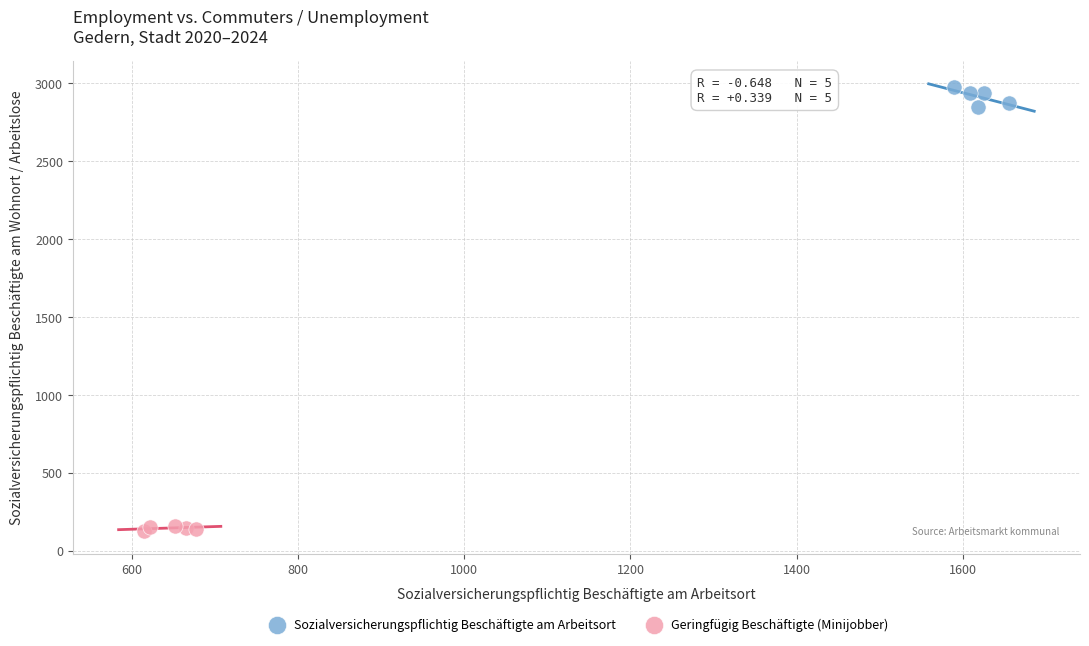

Which series contains the highest Y value?

Sozialversicherungspflichtig Beschäftigte am Arbeitsort